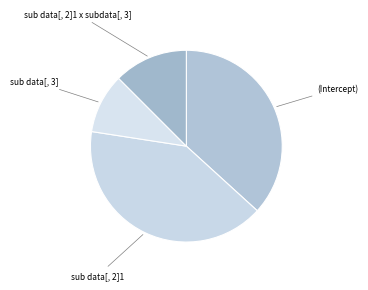

How many segments does this pie chart have?

4